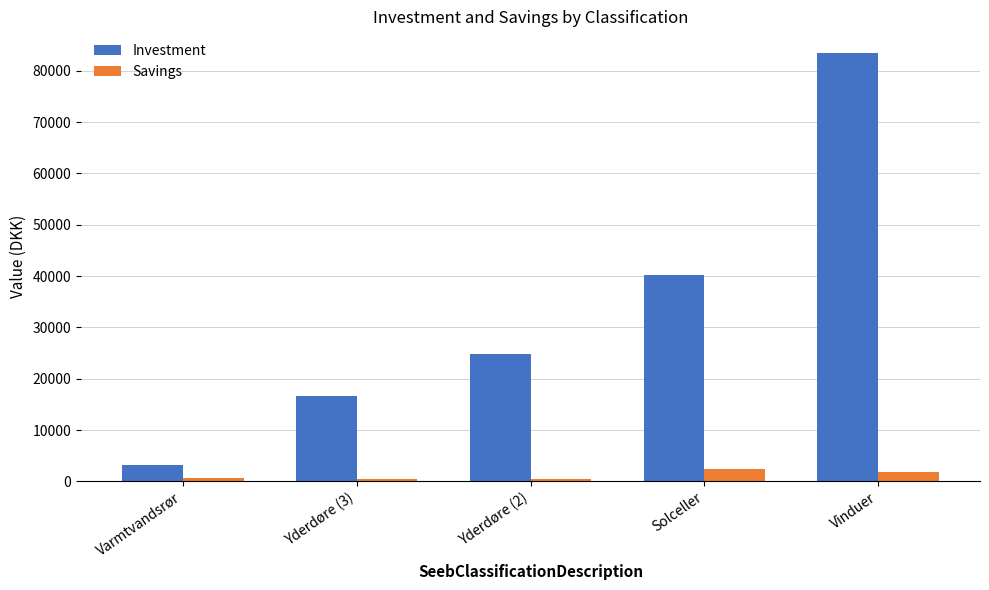

List the series in order of their peak value, highest first.

Investment, Savings